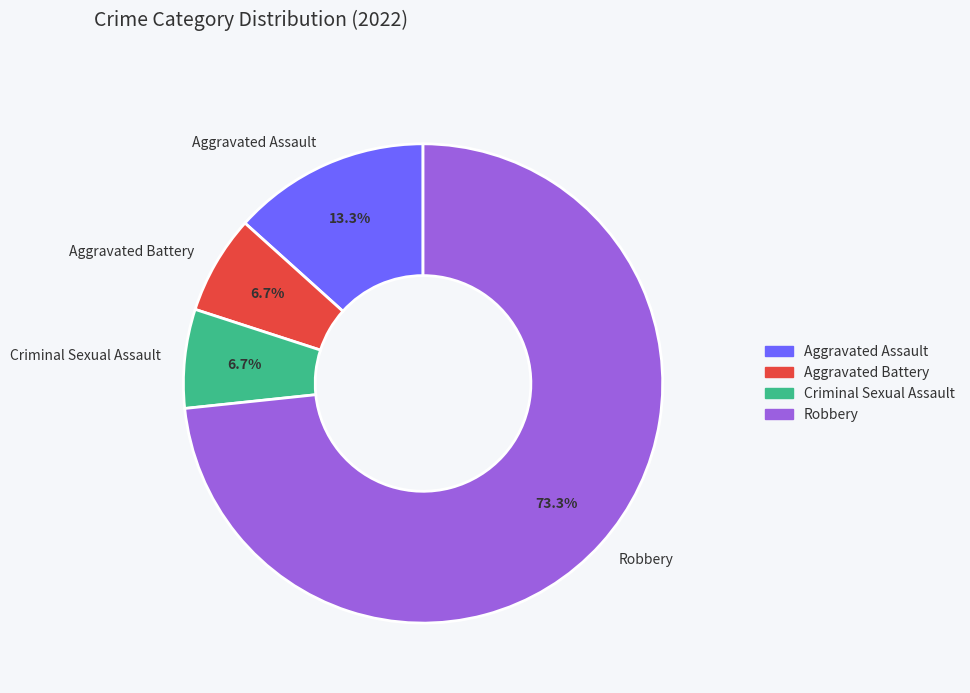

Which has a higher value, Aggravated Assault or Criminal Sexual Assault?

Aggravated Assault